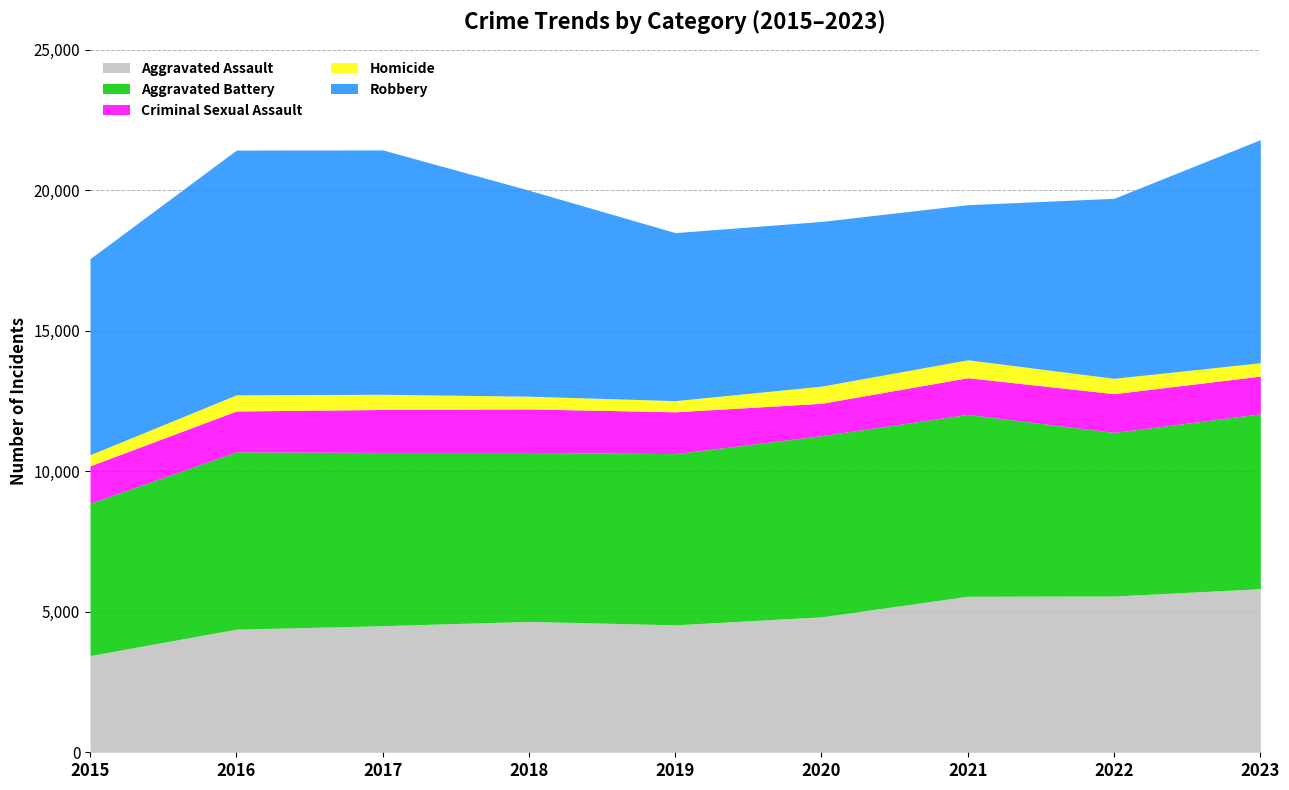

How many data points in Aggravated Assault are less than 4658?

4